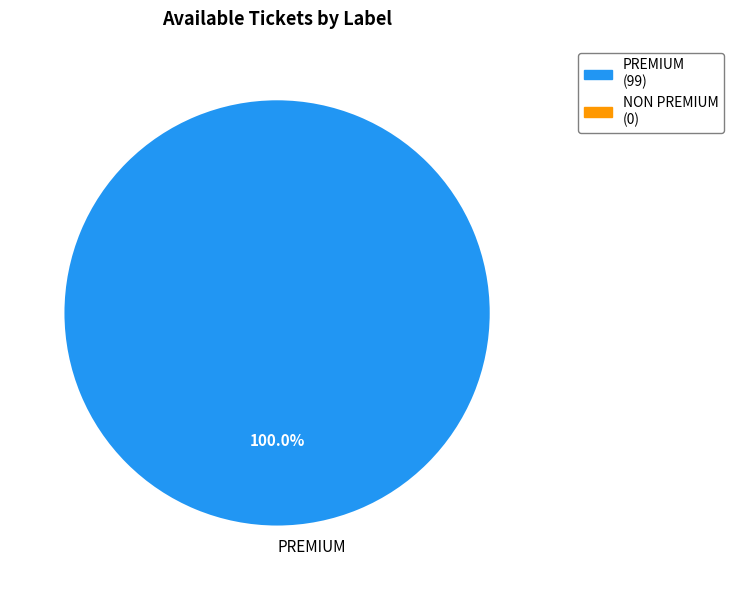

What is the majority slice?

PREMIUM